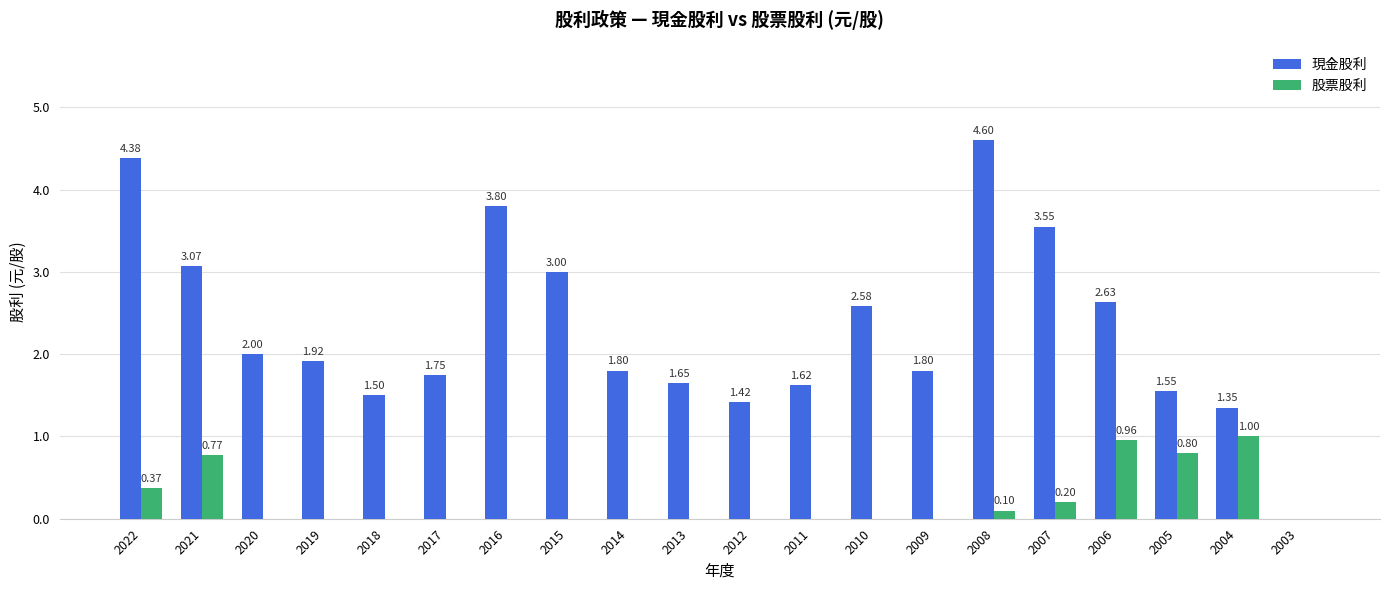

Is it true that 現金股利 equals 0.9 at 2013?

False